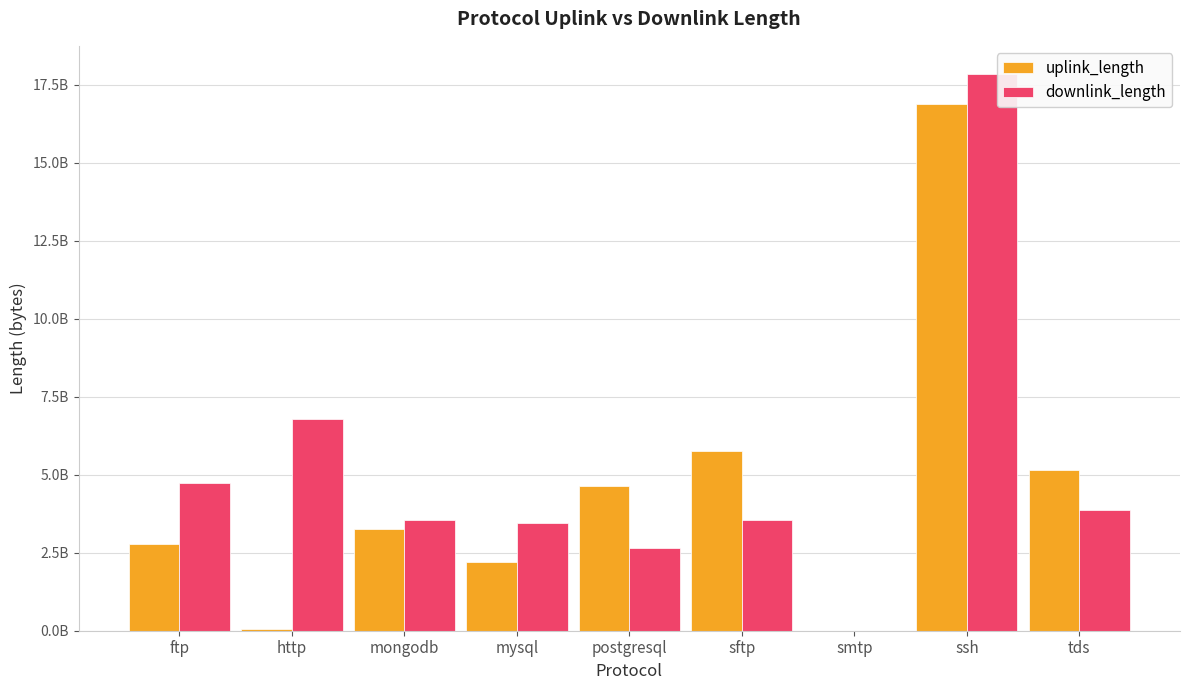

What are all the series names shown in the legend?

uplink_length, downlink_length